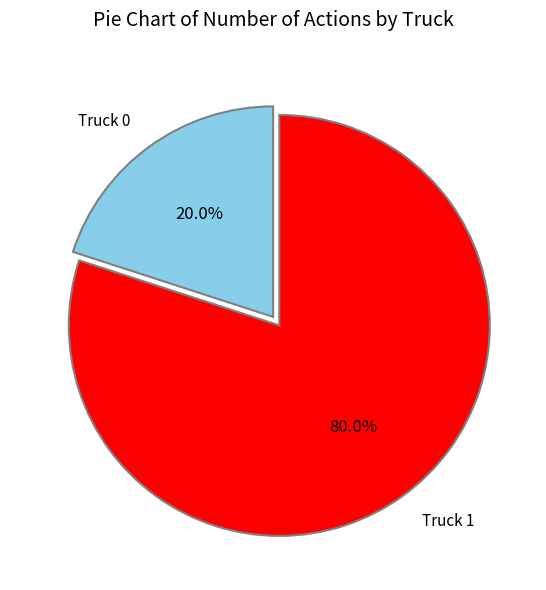

Is there a majority slice in this chart?

Yes